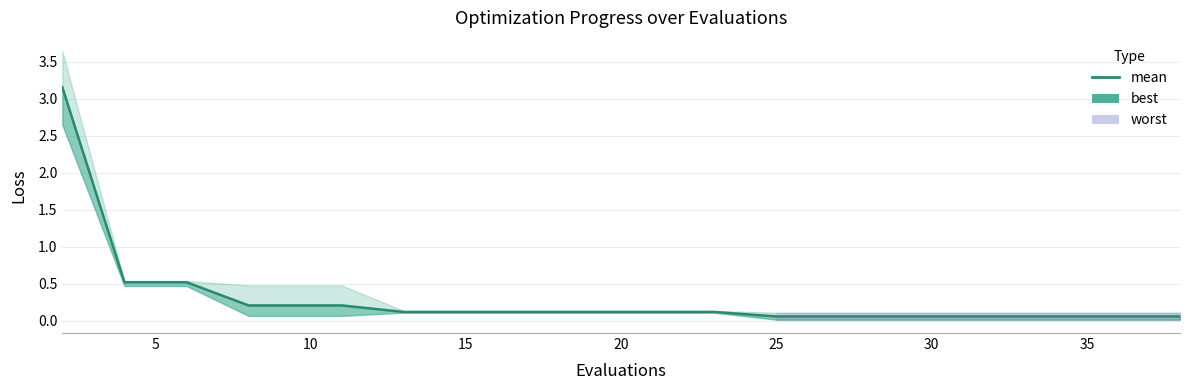

What is the difference between the maximum and minimum values?

3.1